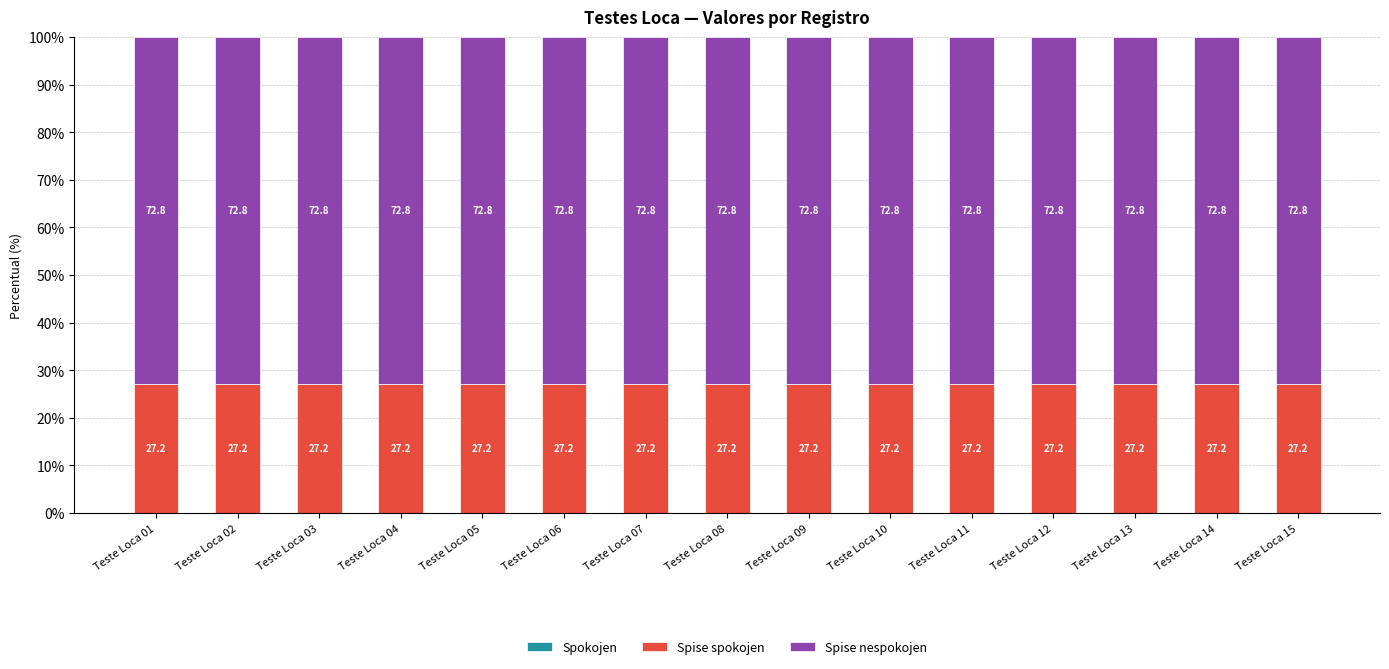

How many data points does each series have?

15